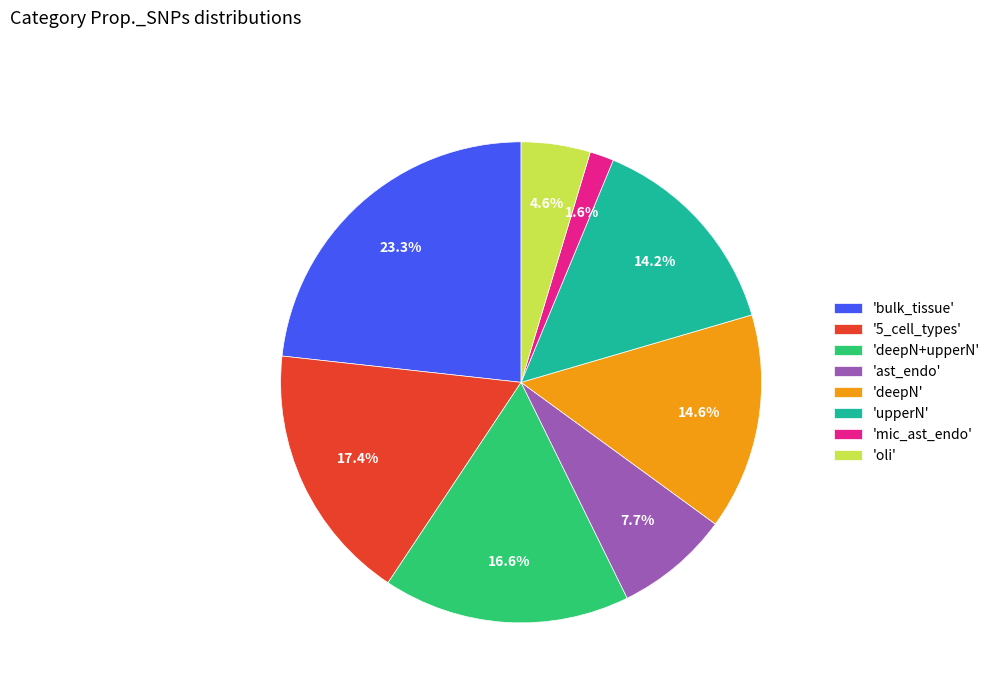

Between 'oli' and '5_cell_types', which is larger?

'5_cell_types'